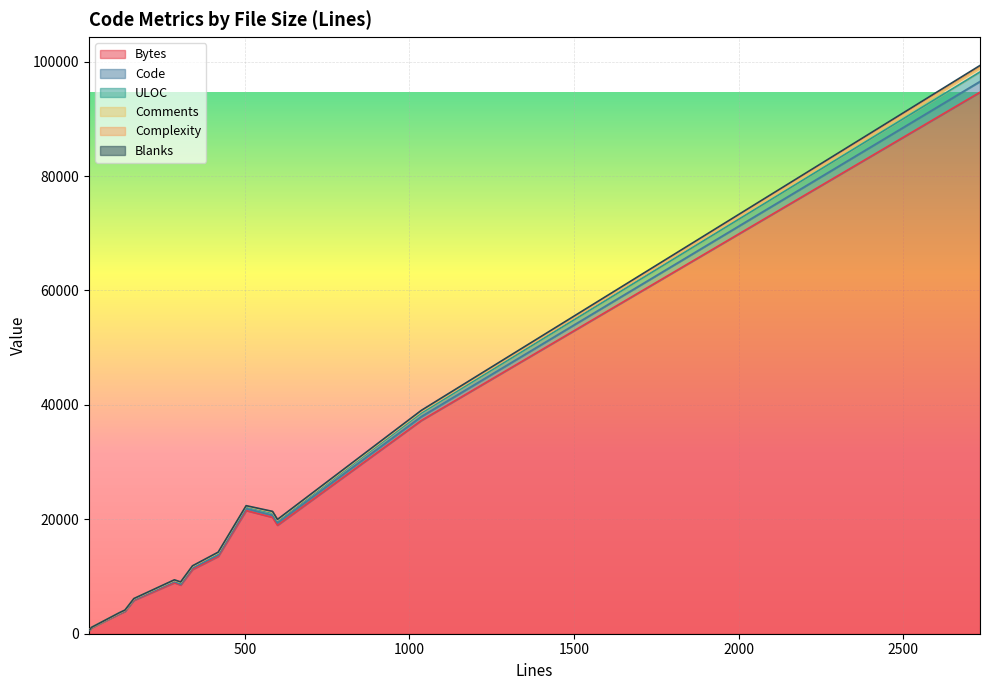

What is the greatest value displayed?

94662